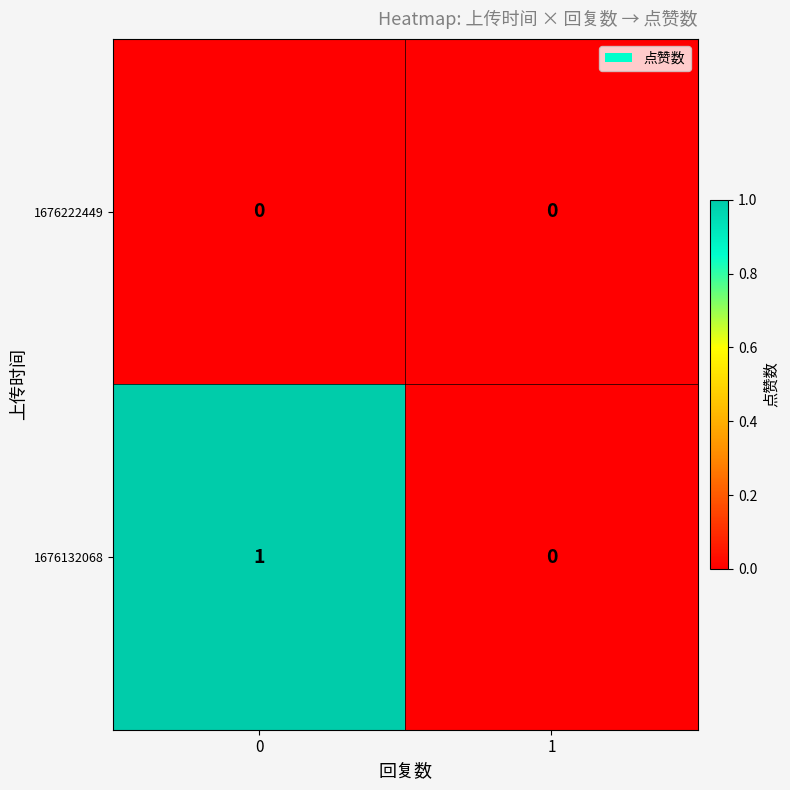

Which series has the largest total across all categories?

1676132068